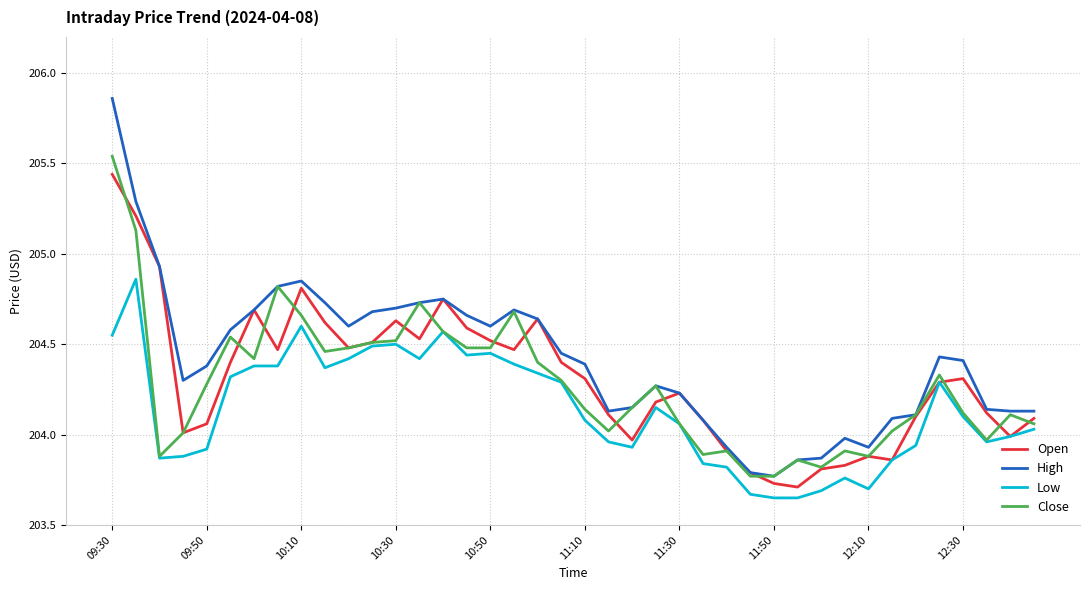

How many series are shown in this chart?

4